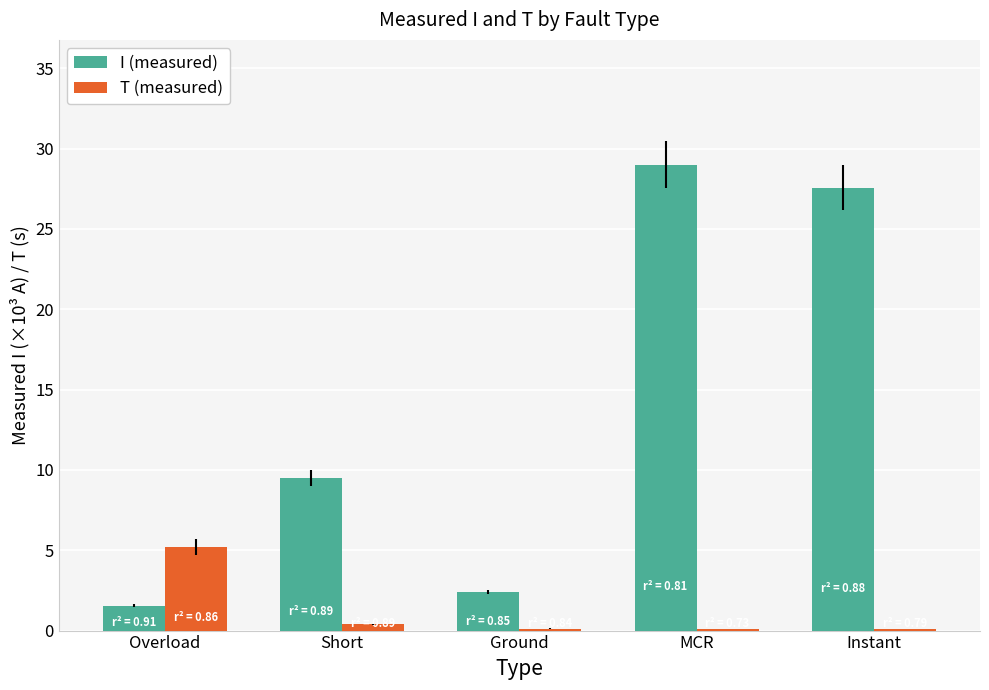

At which label is I (measured) closest to 15?

Short